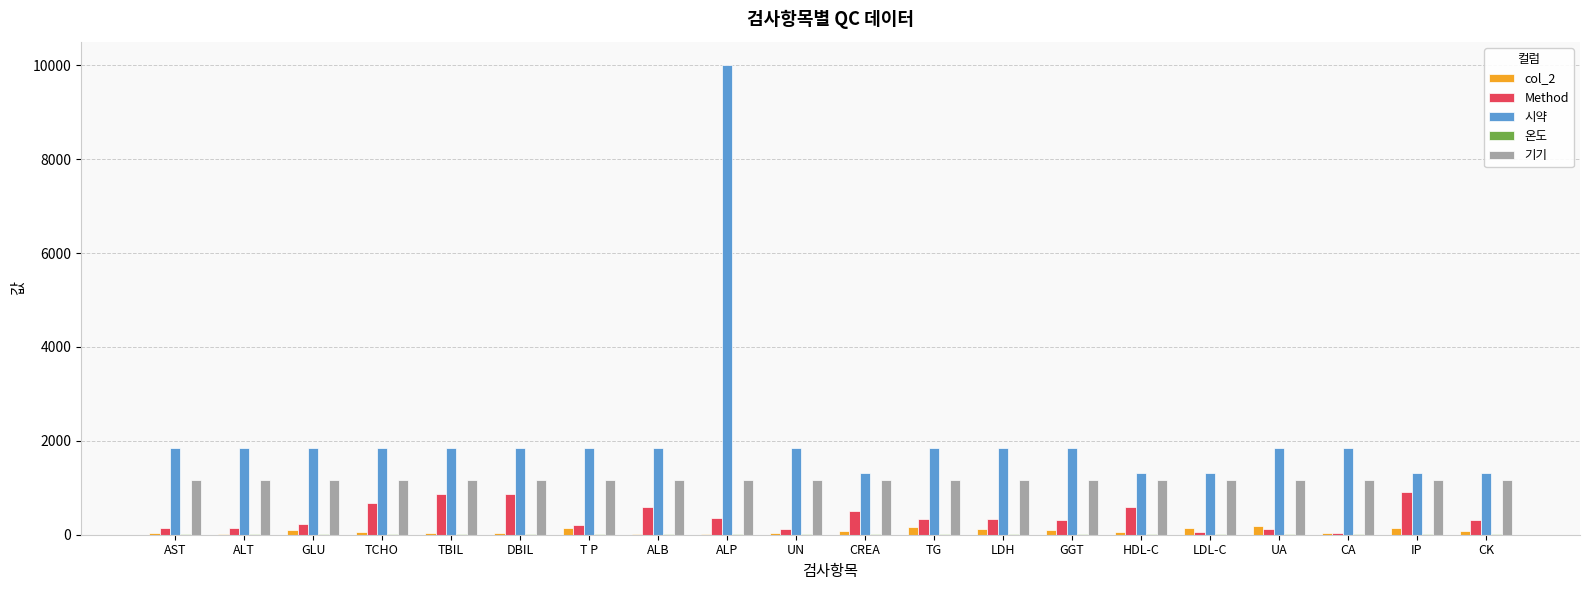

At which category is the sum across all series the highest?

ALP